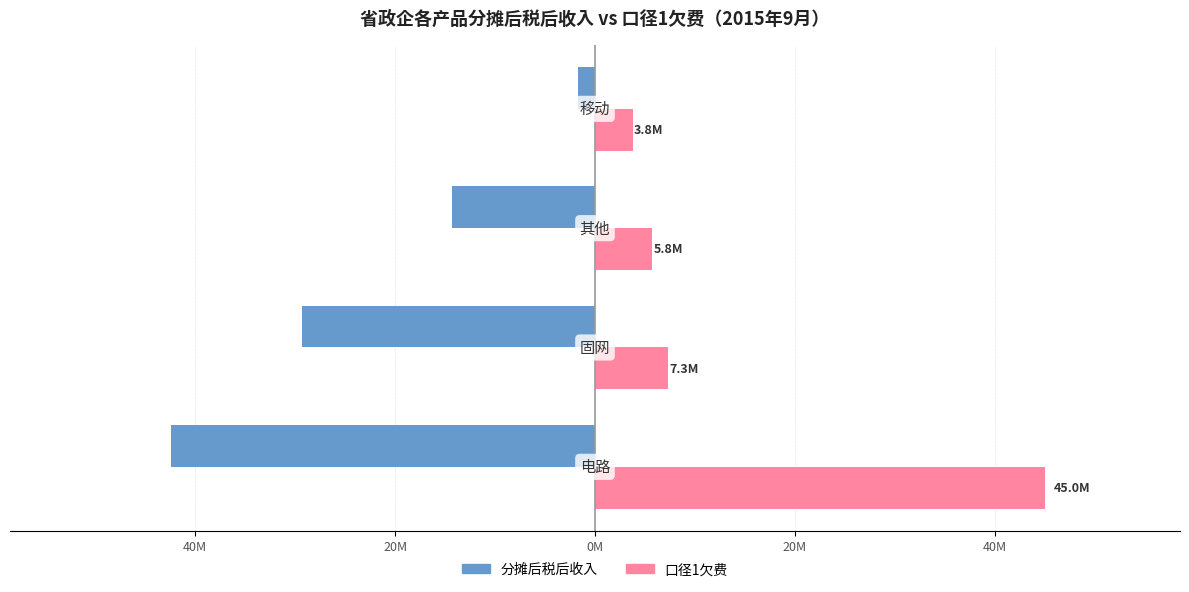

What is the sum of all 口径1欠费 values?

61921477.4